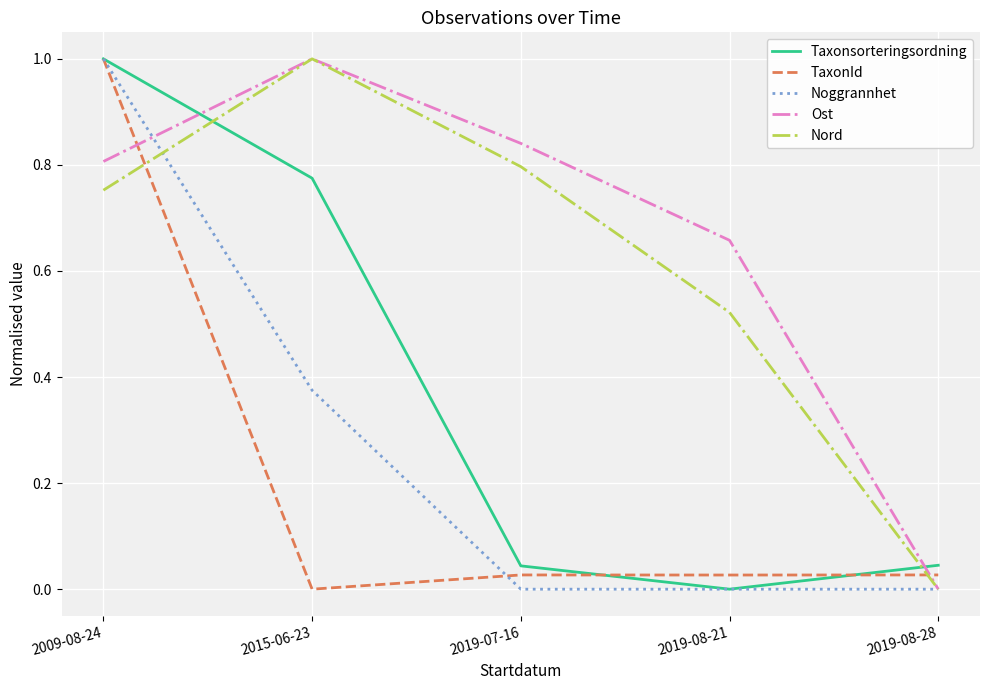

What position from the left is 2015-06-23?

2